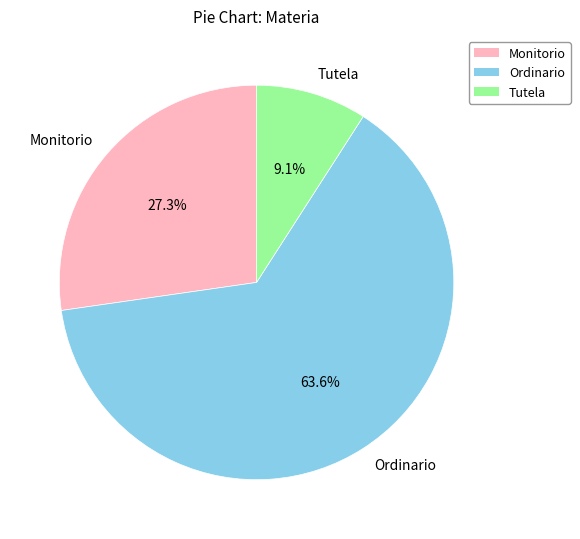

Which slice represents more than half of the pie?

Ordinario